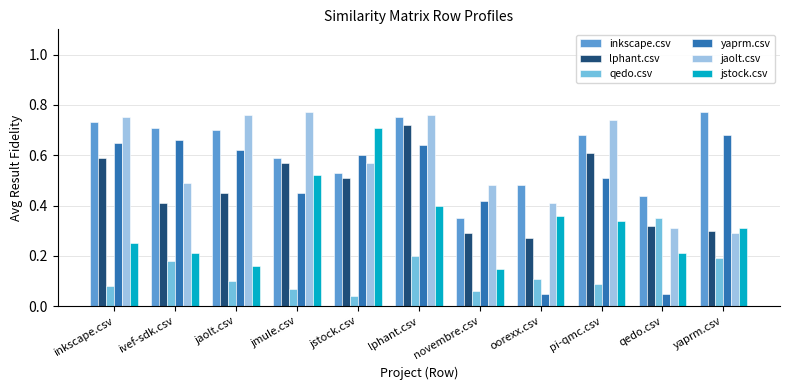

At yaprm.csv, list the series in order from largest to smallest.

inkscape.csv, yaprm.csv, jstock.csv, lphant.csv, jaolt.csv, qedo.csv